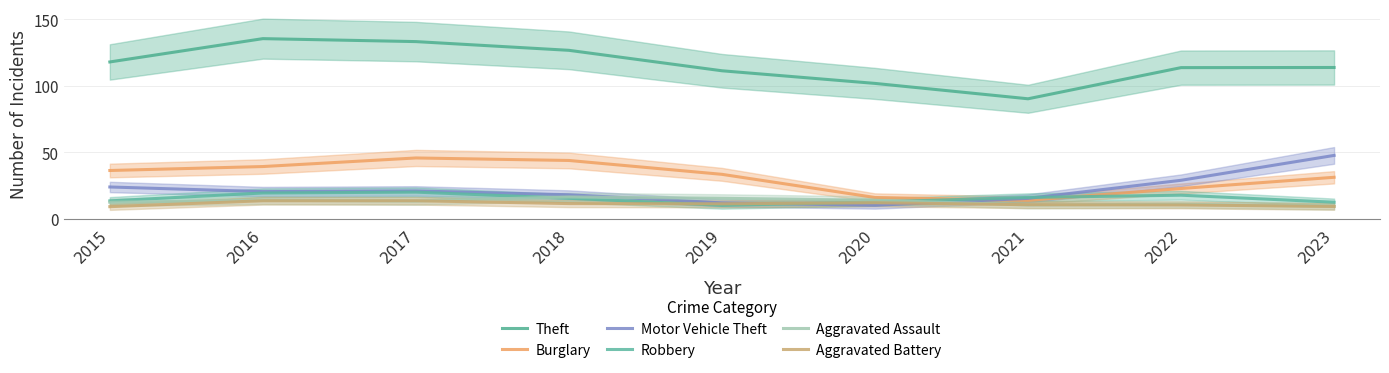

Where is Theft nearest to the value 112?

2019